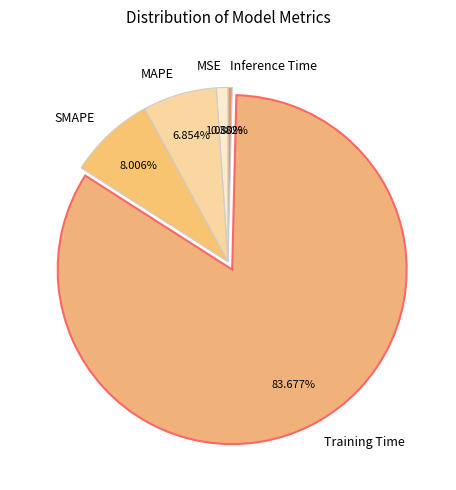

To the nearest percent, what percentage of the pie is Training Time?

84%